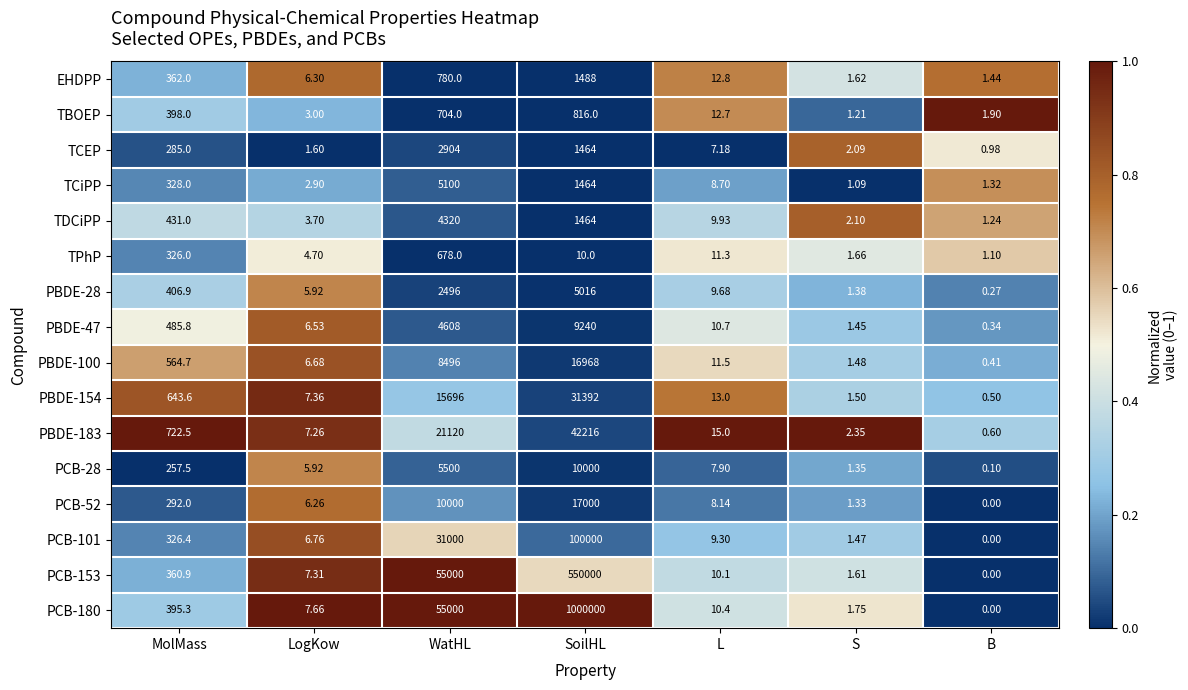

Which series has the largest total across all categories?

PCB-180